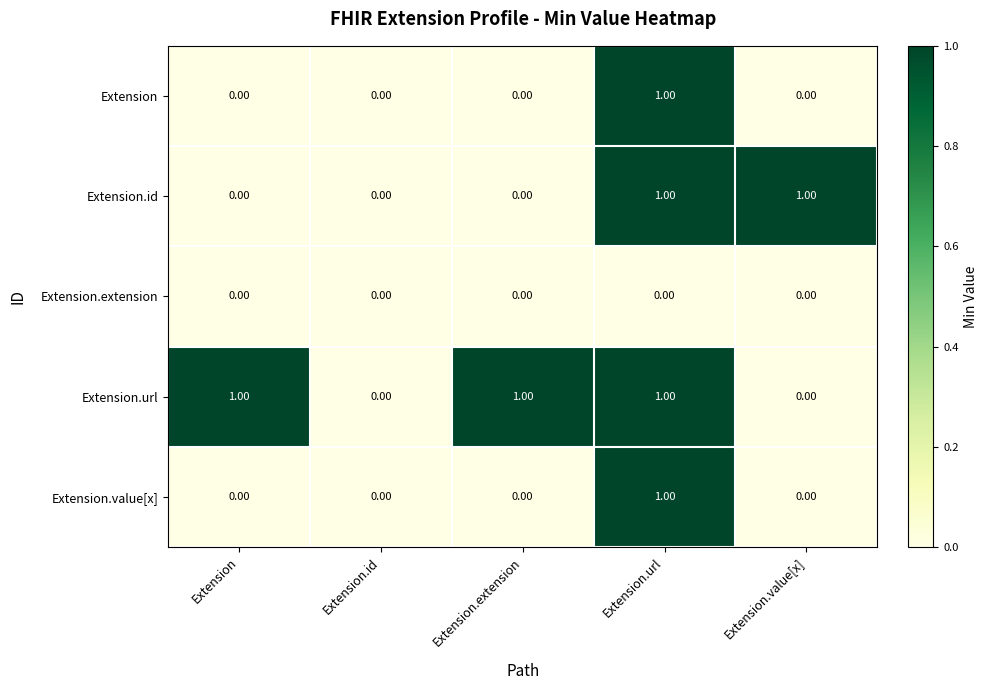

What is the sum of all Extension.url values?

3